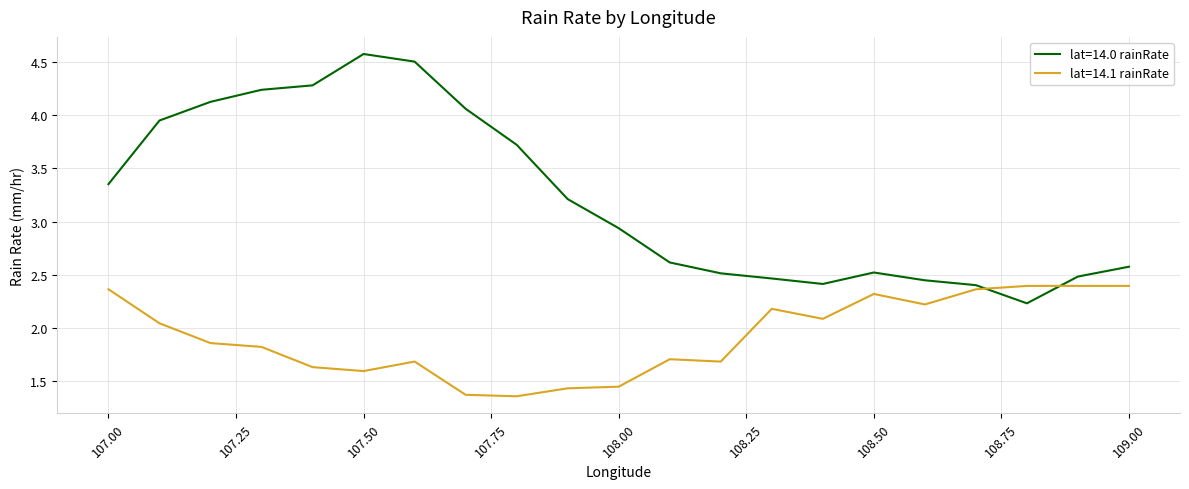

What is the difference between the maximum and minimum values in the lat=14.0 rainRate series?

2.3